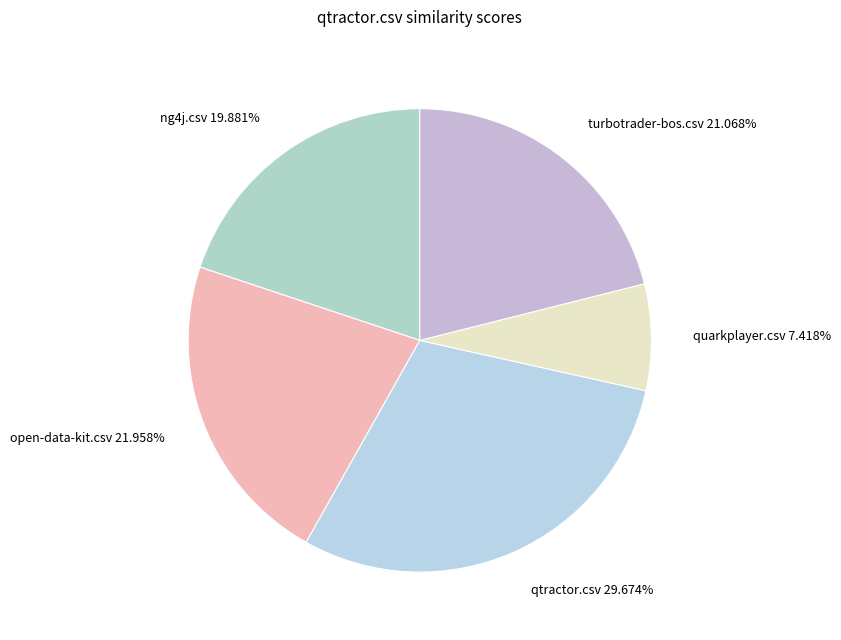

Is there any slice that represents more than half of the pie?

No